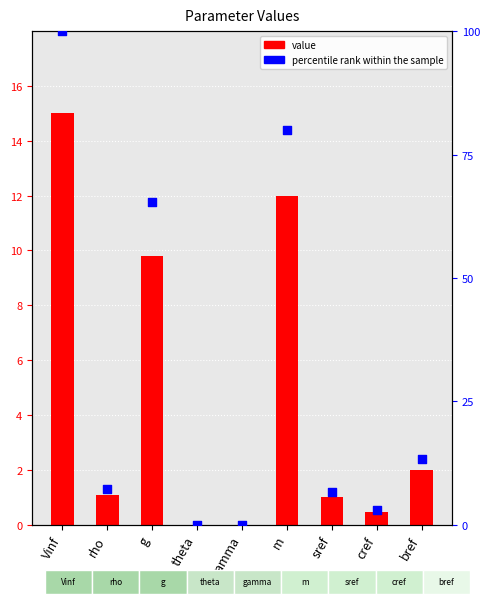

Which series contains the lowest Y value?

value